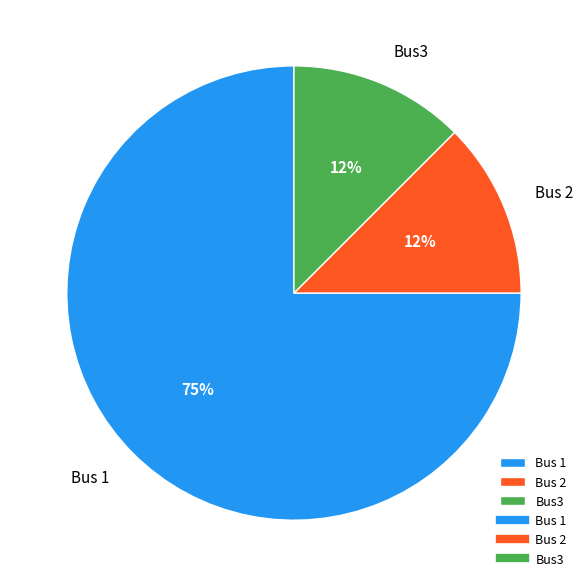

Which category has the biggest portion of the pie?

Bus 1